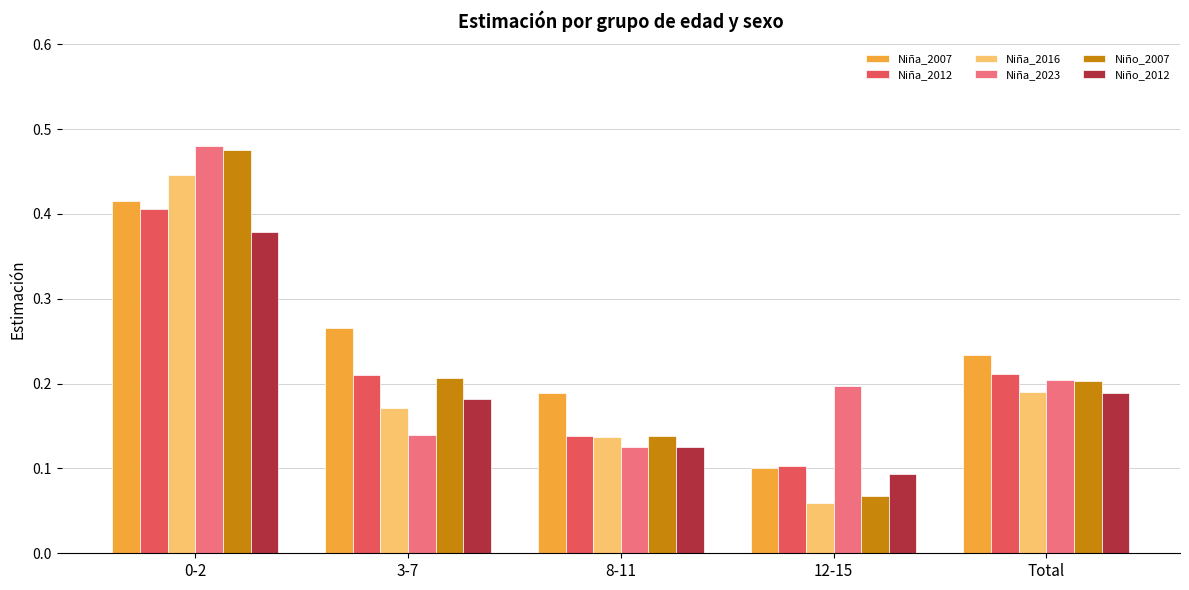

Does the chart contain any negative values?

No